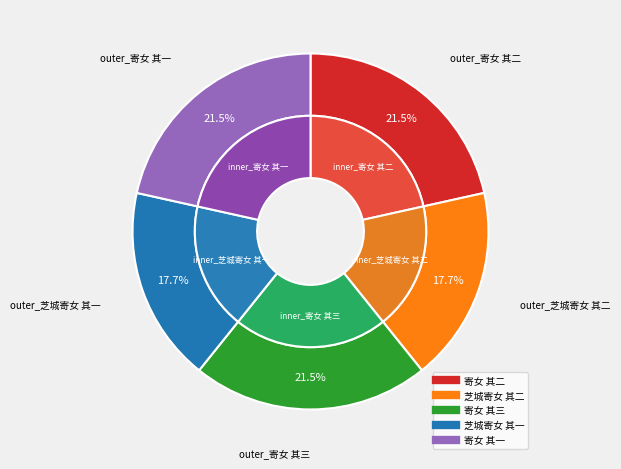

How much of the chart is everything except 寄女 其一?

78.5%